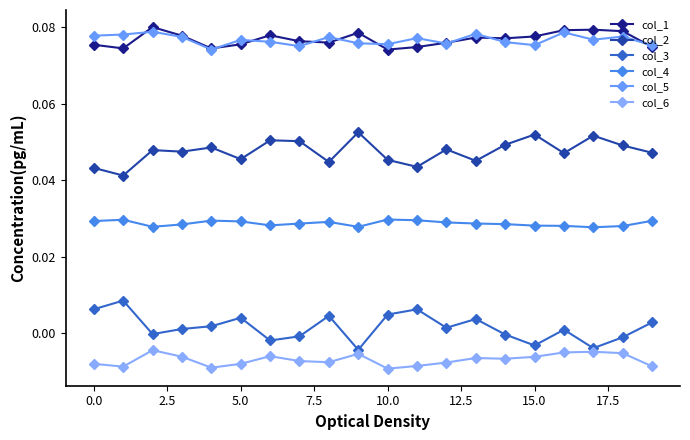

Which series has the largest total across all categories?

col_1